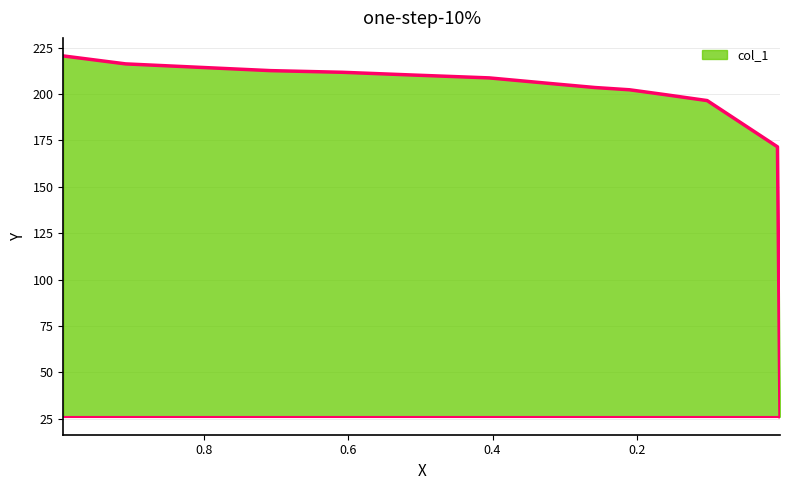

What is the maximum value shown in the chart?

220.5